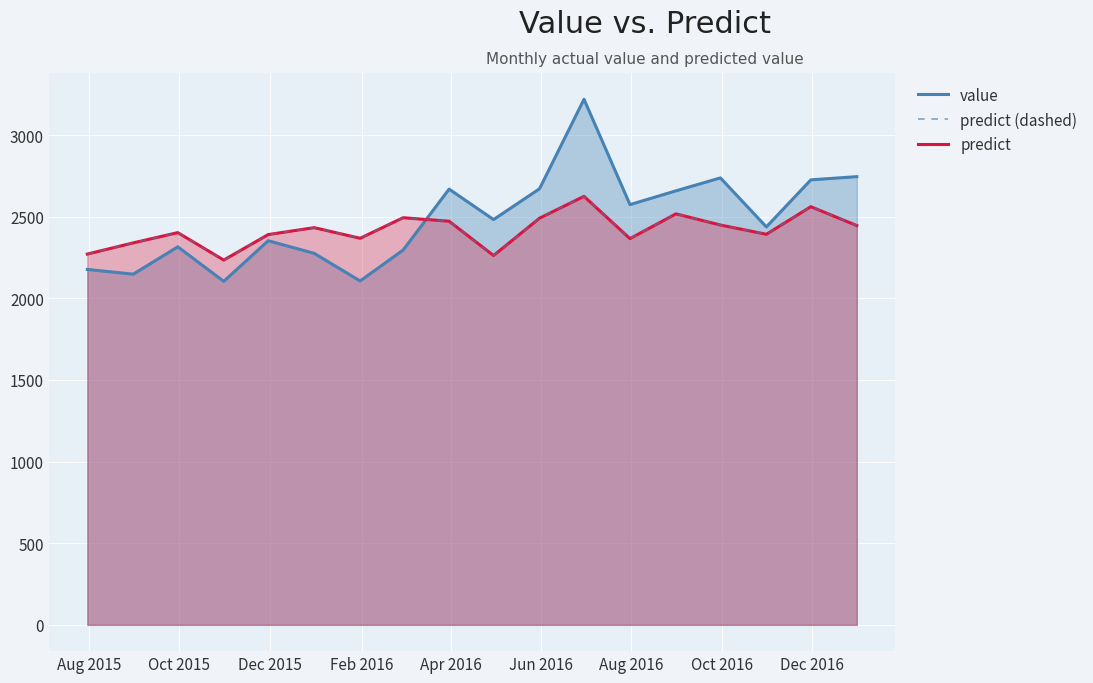

What is the maximum value for predict (dashed)?

2624.5